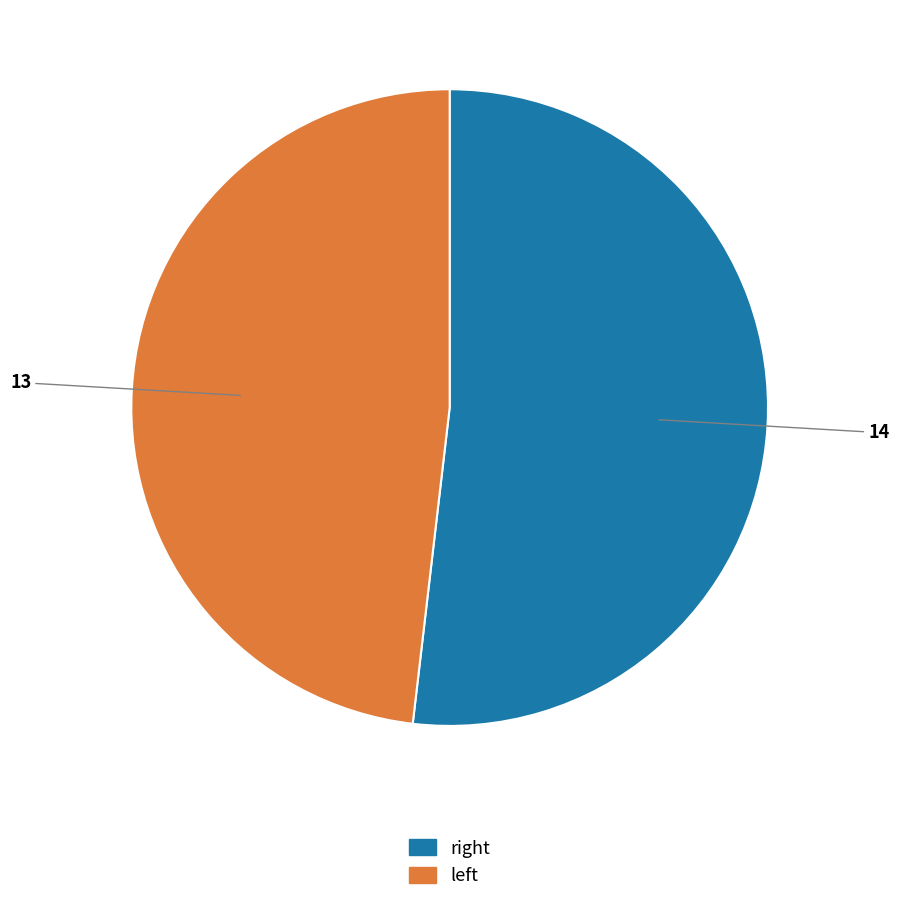

What is the smallest slice in the pie chart?

left